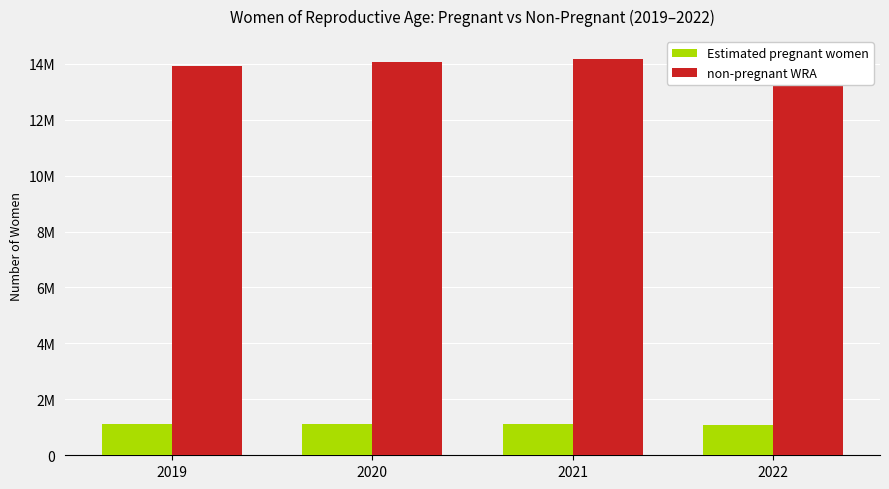

How many groups of bars are there?

4